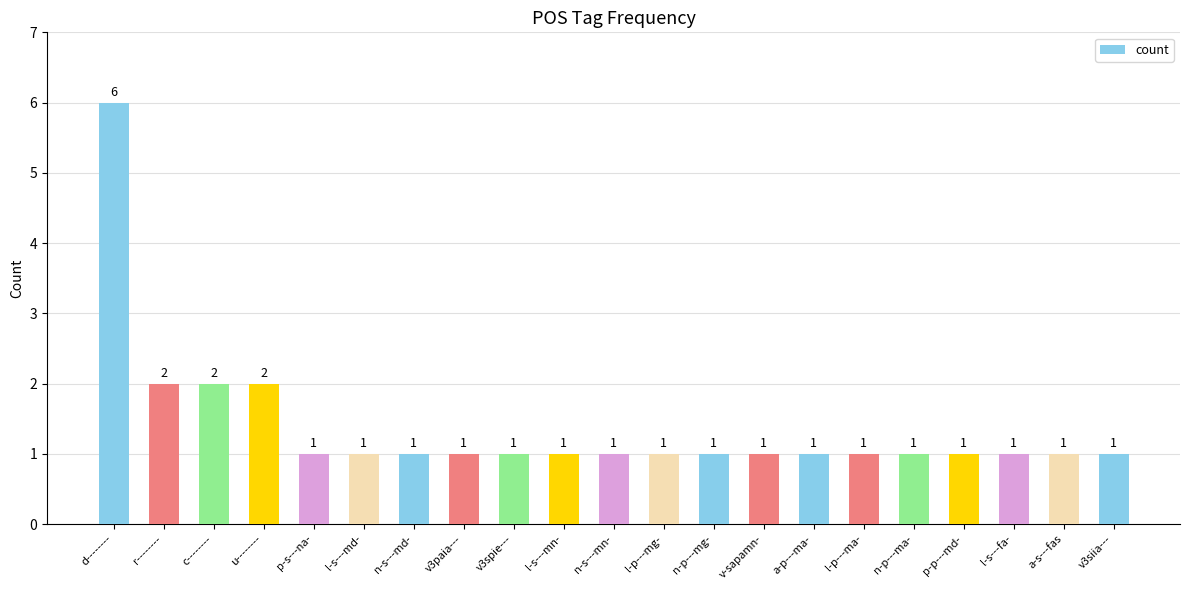

Does the chart contain stacked bars?

No